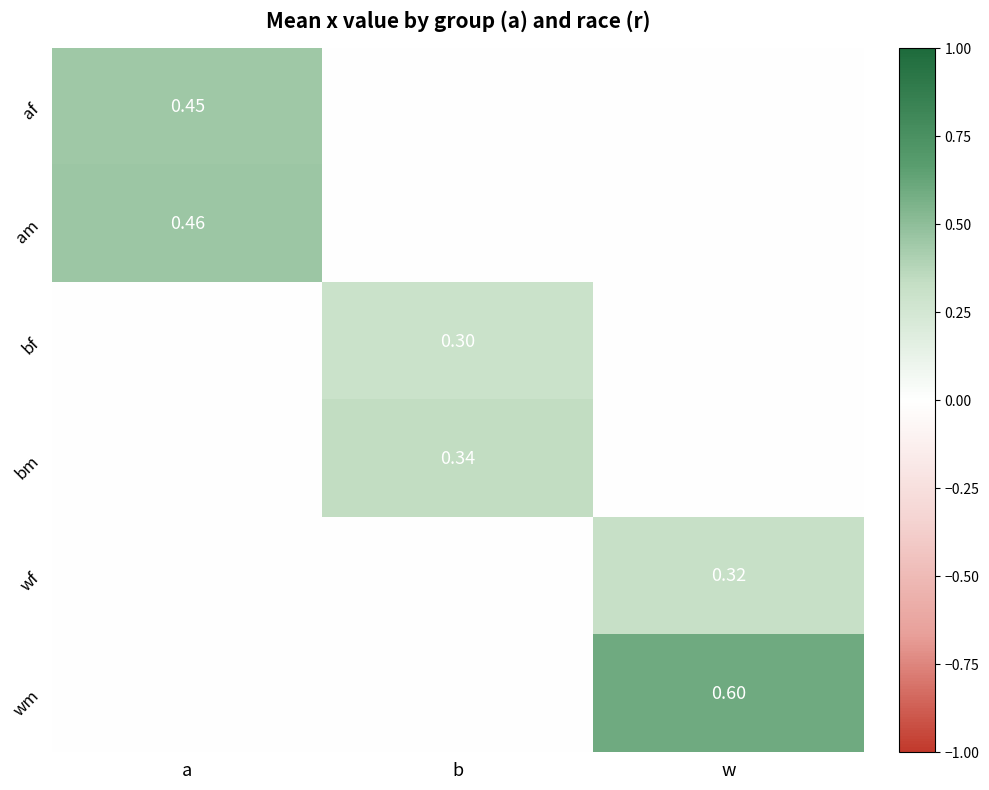

Is it true that wm equals 0.6 at w?

True